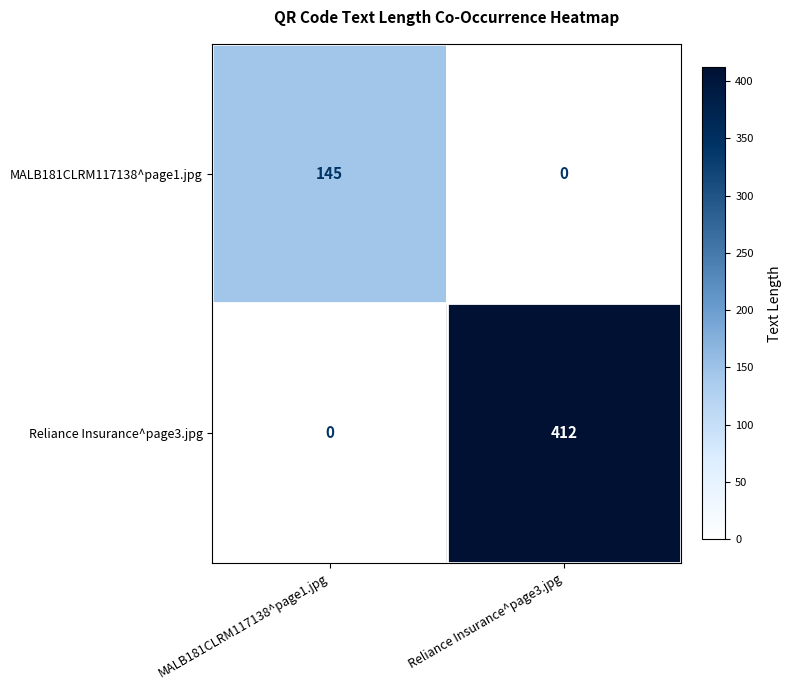

The Reliance Insurance^page3.jpg series shows 0 at MALB181CLRM117138^page1.jpg. True or false?

True